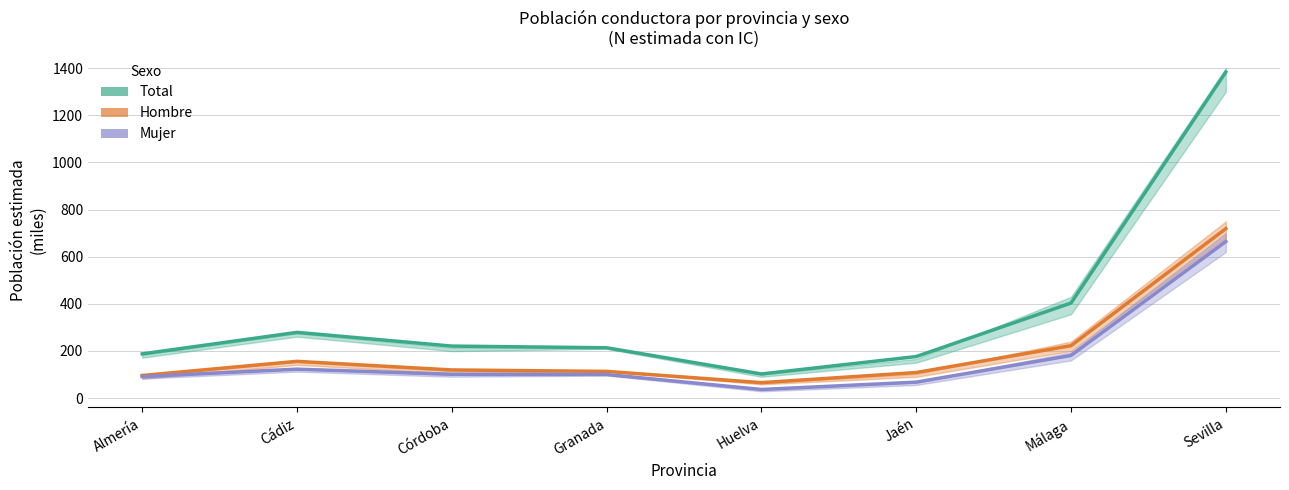

Where is the first local maximum for Hombre estimated?

Cádiz